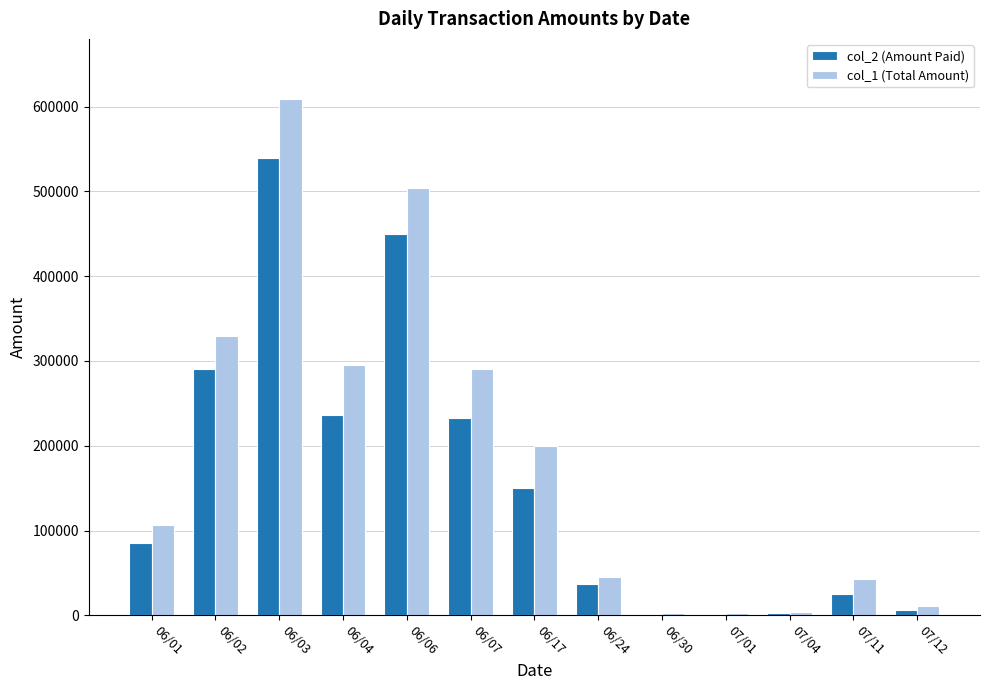

Which series has the largest total across all categories?

col_1 (Total Amount)